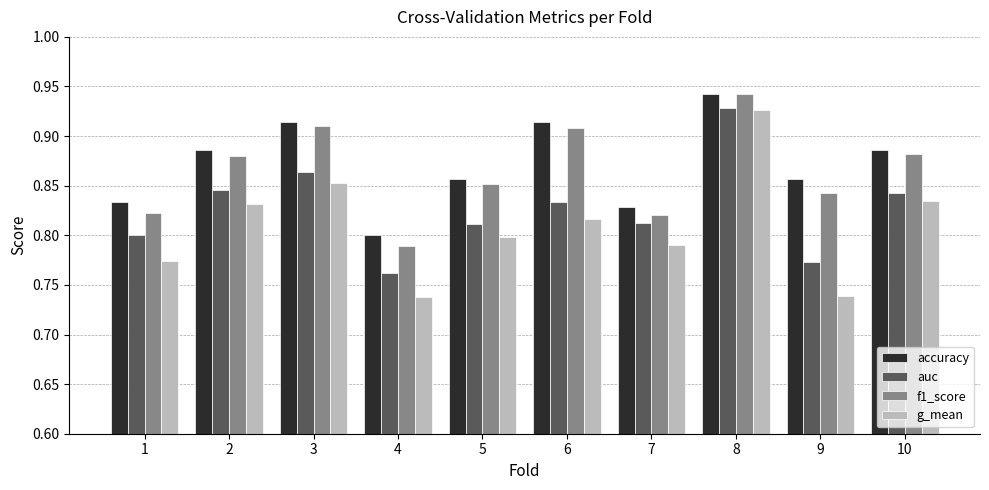

Where is accuracy nearest to the value 0?

4